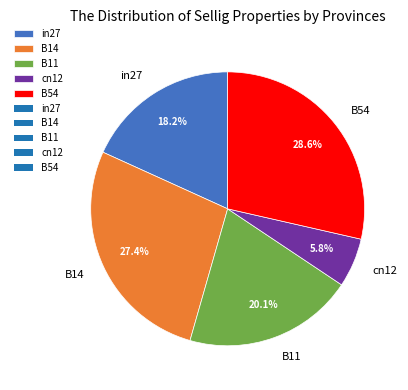

Which category has the smallest portion of the pie?

cn12